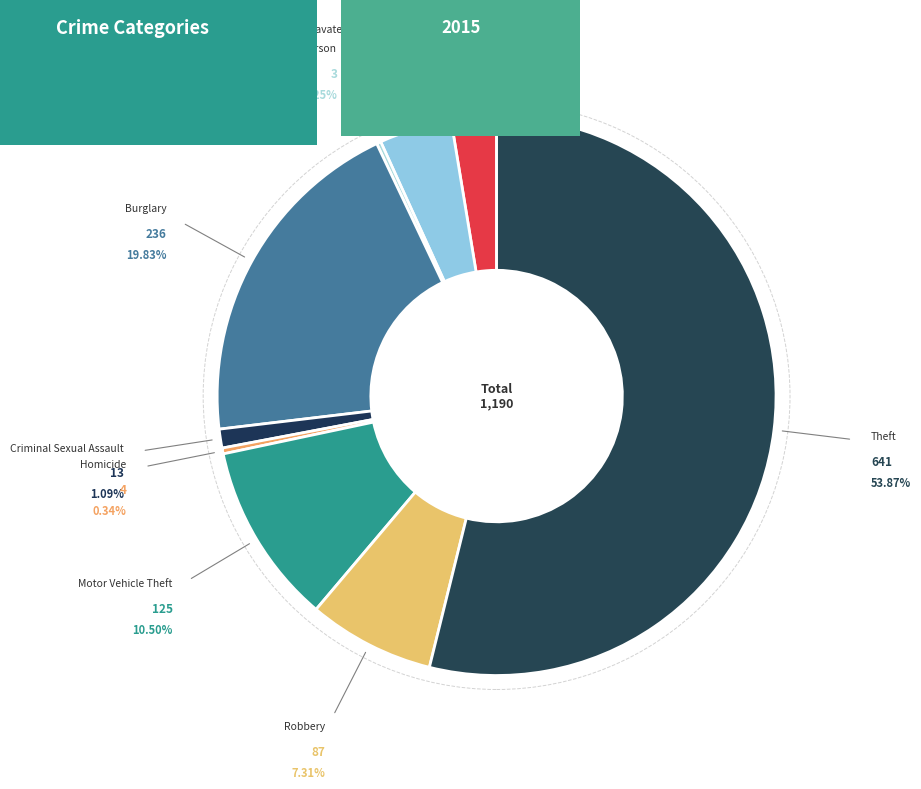

What is the largest slice in the pie chart?

Theft